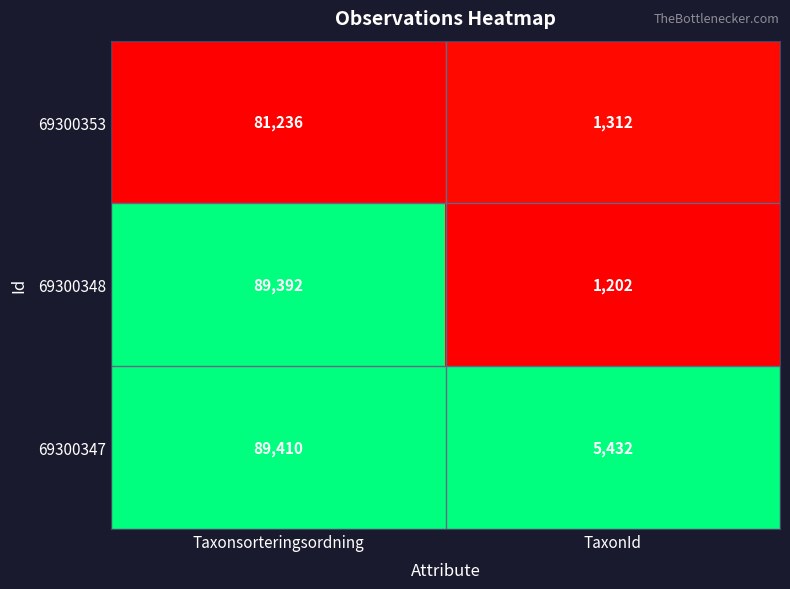

Reading right to left, extract all data points from this chart.

69300353: TaxonId=1312	Taxonsorteringsordning=81236
69300348: TaxonId=1202	Taxonsorteringsordning=89392
69300347: TaxonId=5432	Taxonsorteringsordning=89410